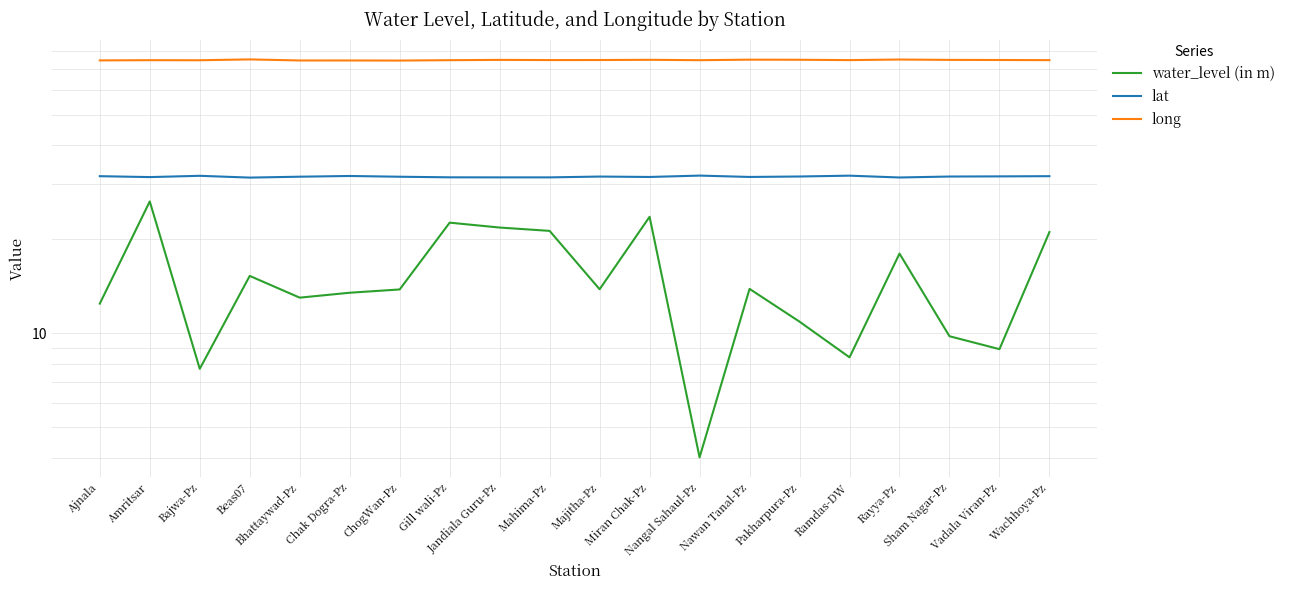

Does the chart have visible grid lines?

Yes